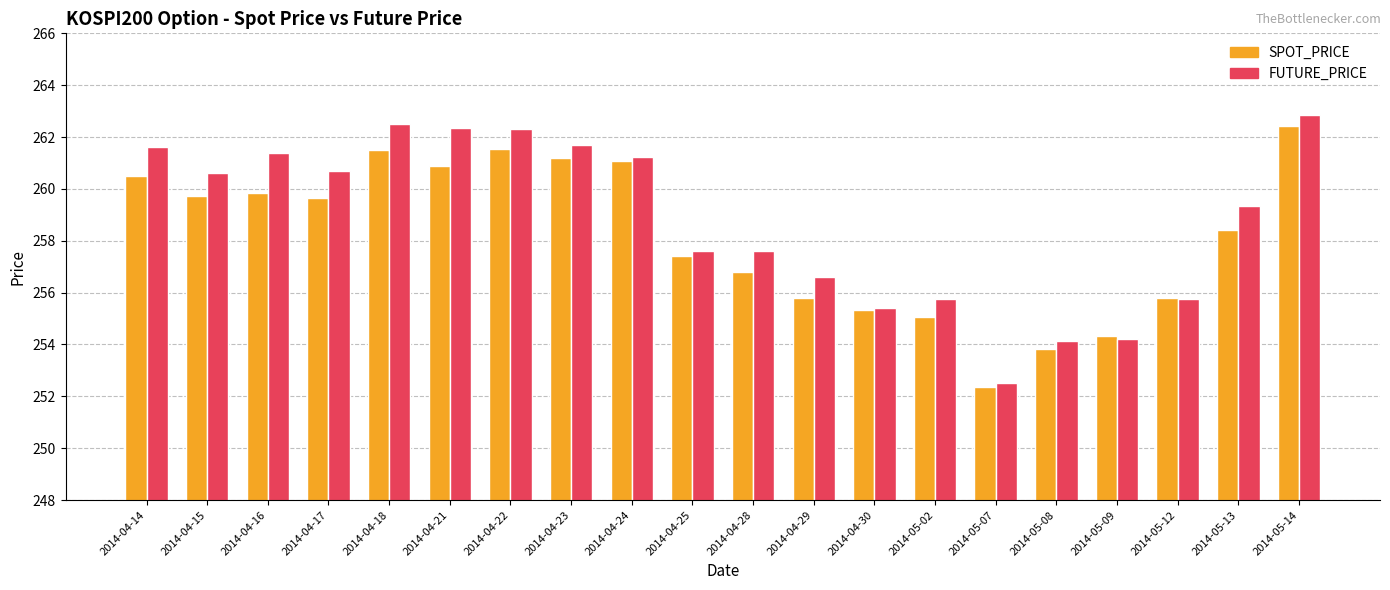

Which series has the largest total across all categories?

FUTURE_PRICE